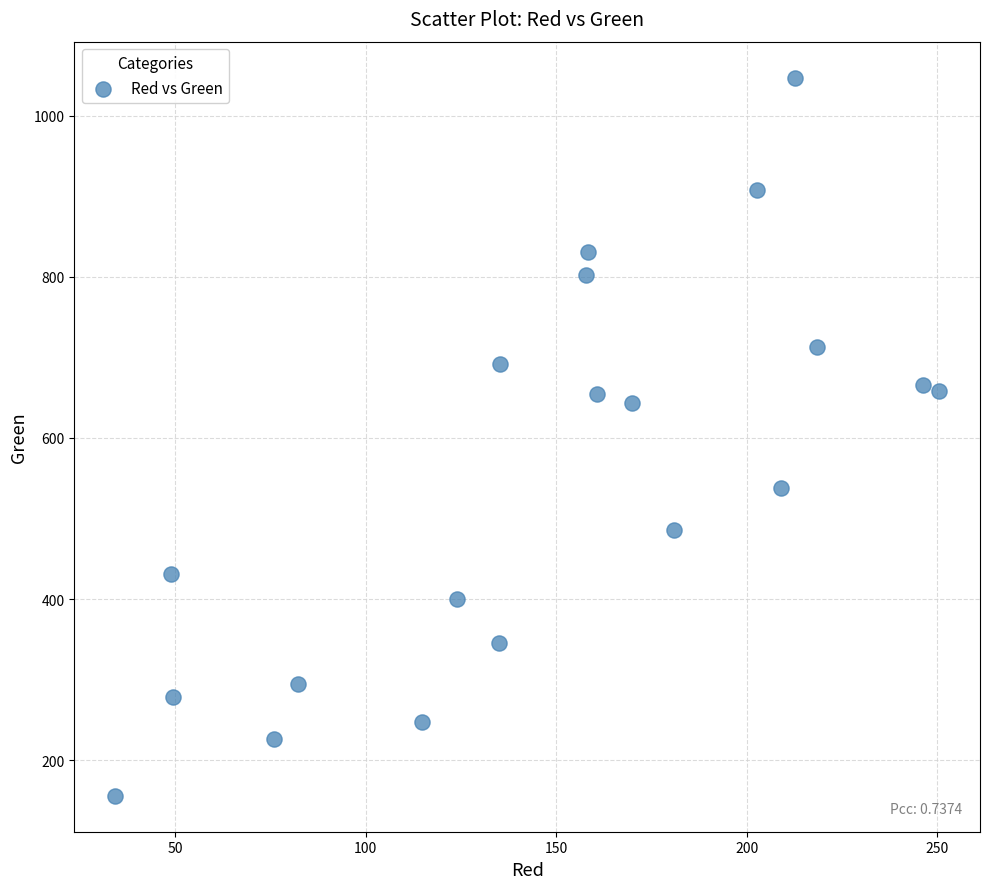

What is the range of Y values (max minus min)?

891.2